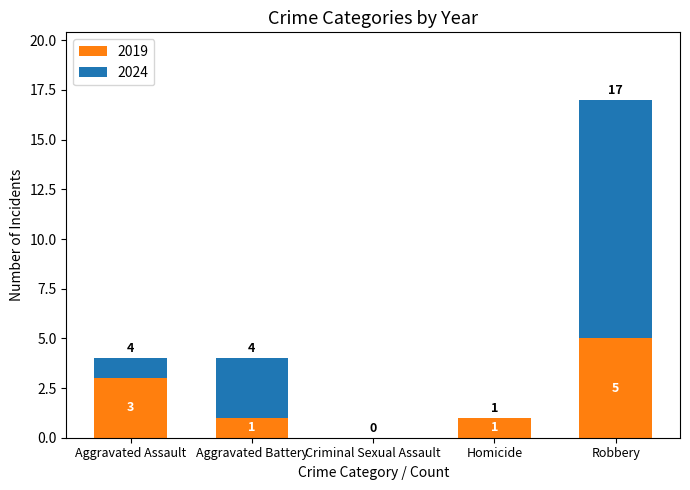

Reading left to right, what are the values for 2019?

Aggravated Assault=3	Aggravated Battery=1	Criminal Sexual Assault=0	Homicide=1	Robbery=5